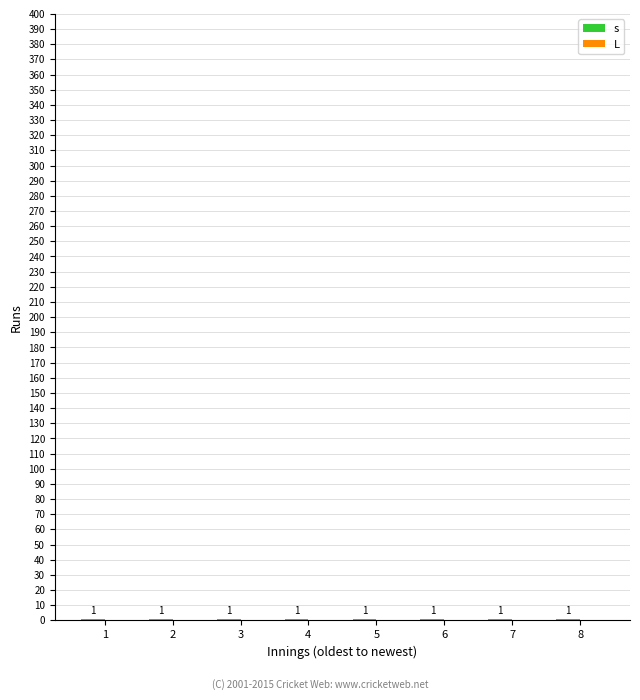

Which has a higher value, 4 or 2?

4